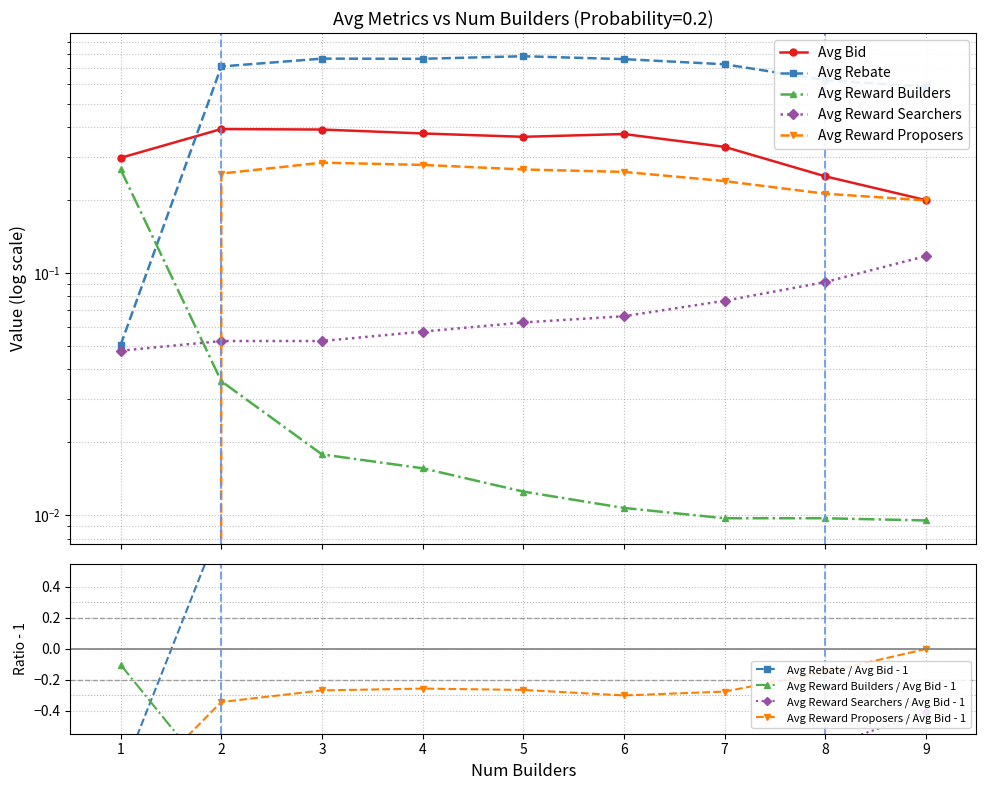

Is it true that Avg Rebate equals 0.8 at 3?

True